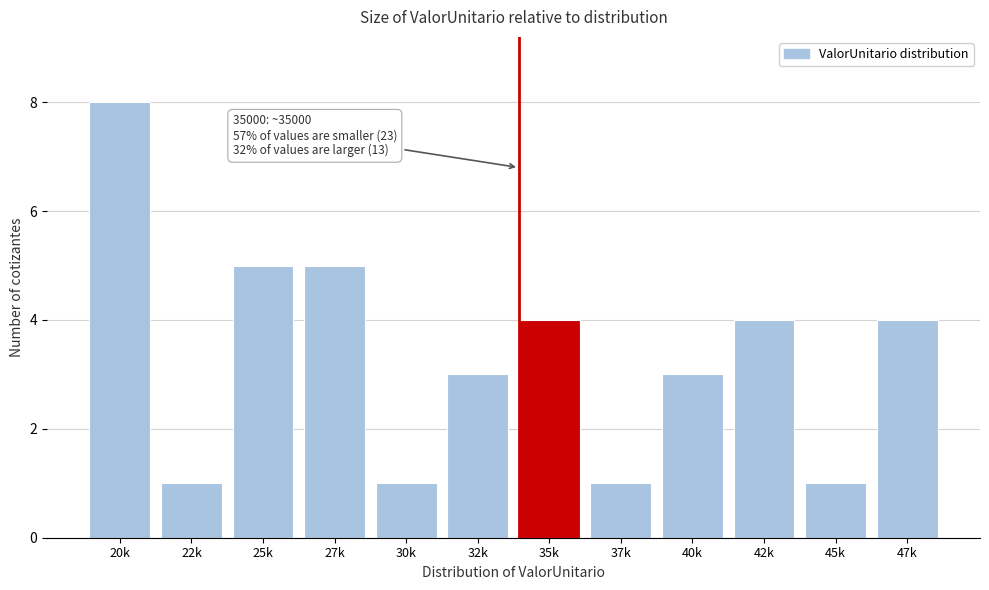

Reading right to left, extract all data points from this chart.

47k=4	45k=1	42k=4	40k=3	37k=1	35k=4	32k=3	30k=1	27k=5	25k=5	22k=1	20k=8